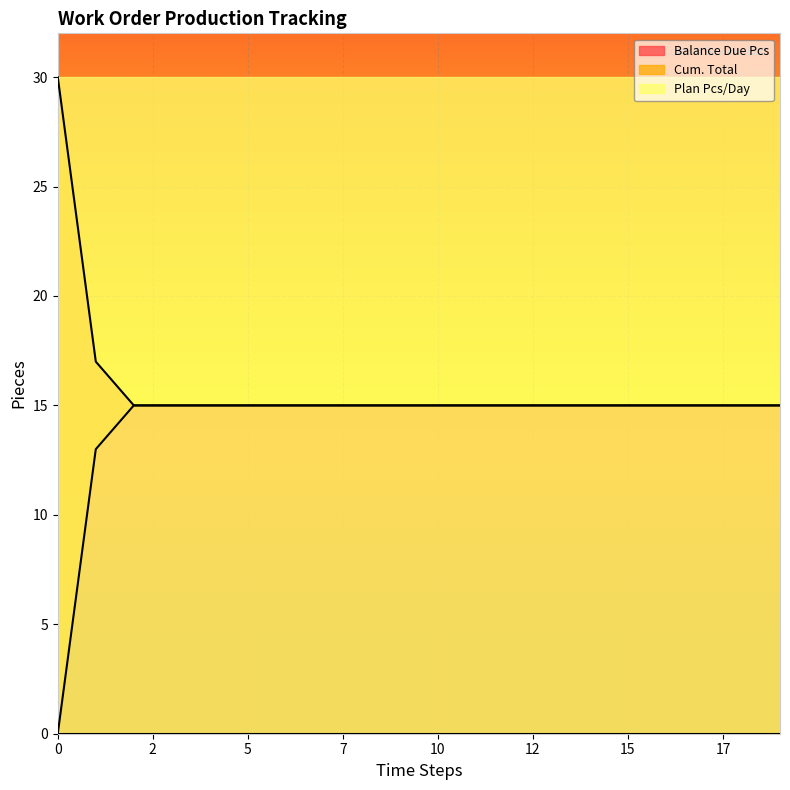

Which series has the largest total across all categories?

Balance Due Pcs